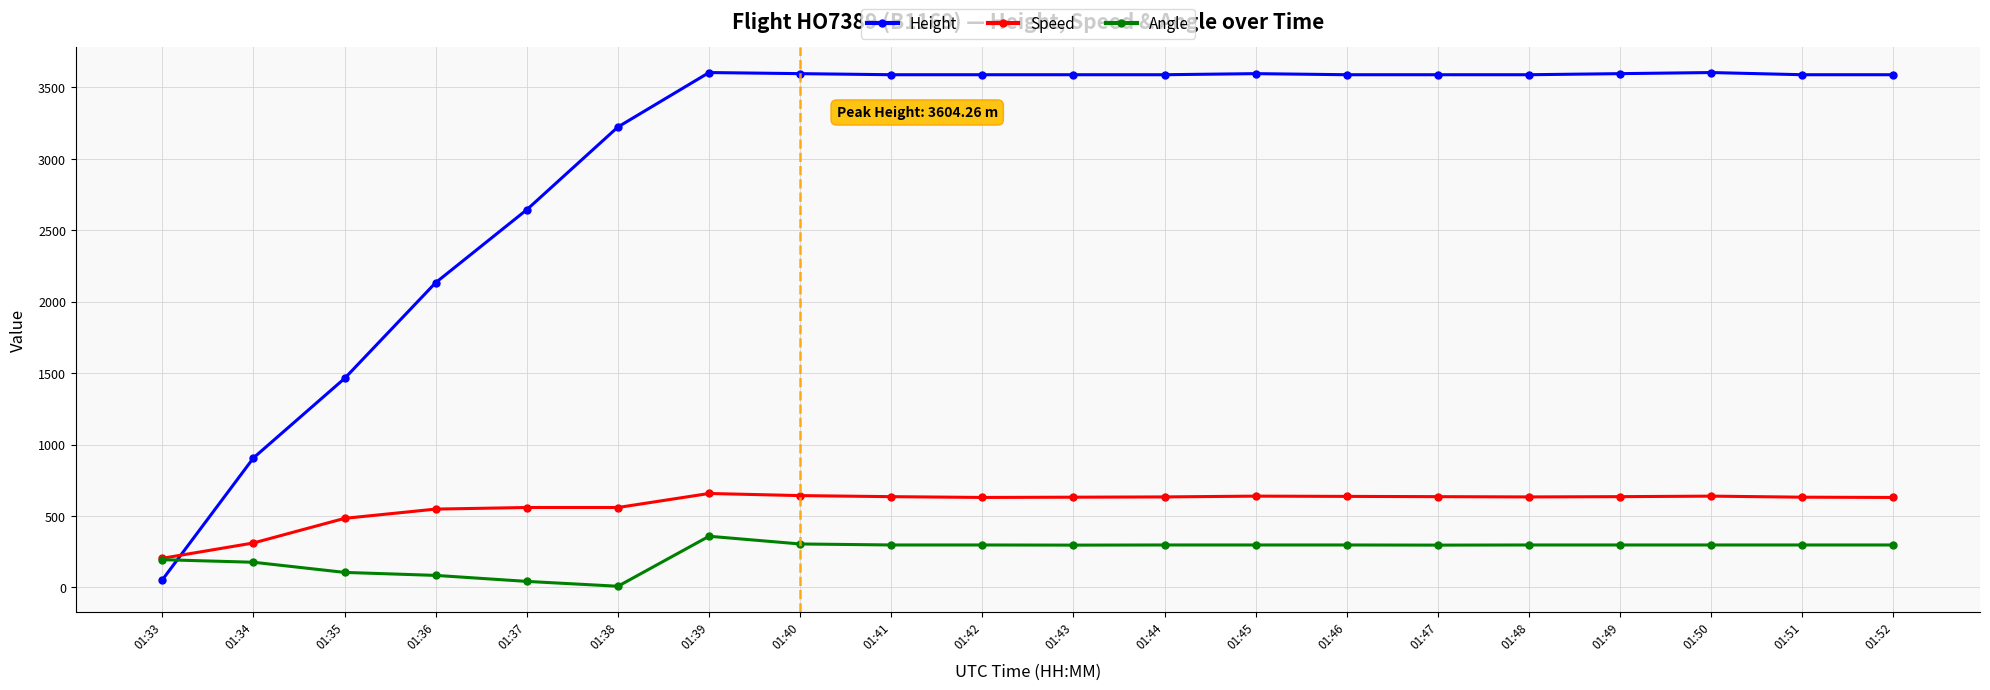

True or false: Speed has more than 0 points higher than both neighbors.

True